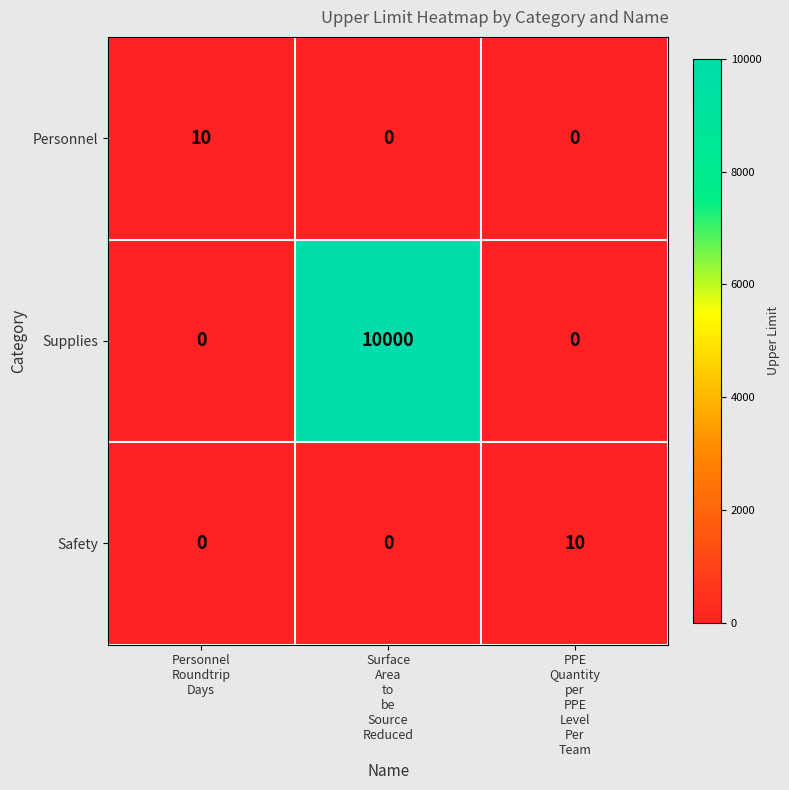

What is the greatest value displayed?

10000